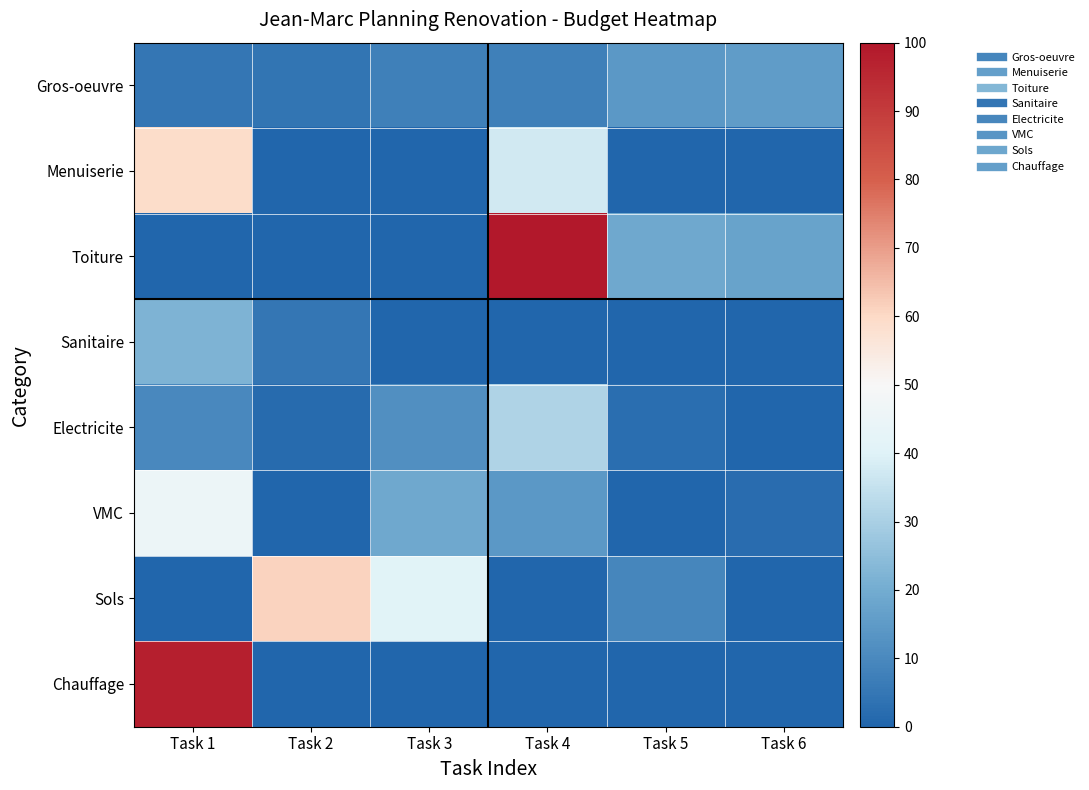

At Task 5, list the series in order from largest to smallest.

Toiture, Gros-oeuvre, Sols, Electricite, Menuiserie, Sanitaire, VMC, Chauffage